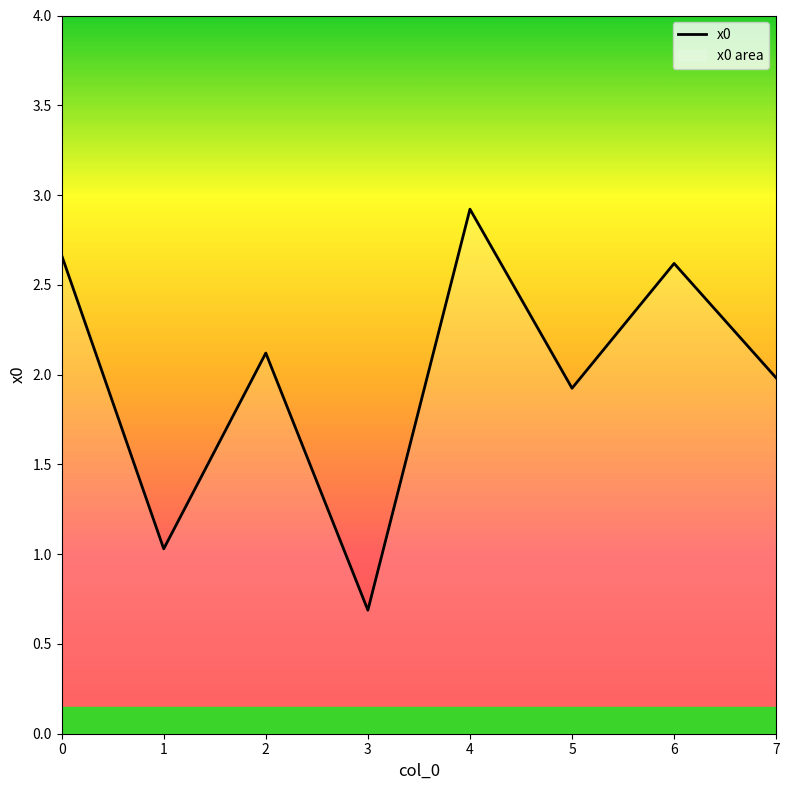

What is the sum of all values?

15.9